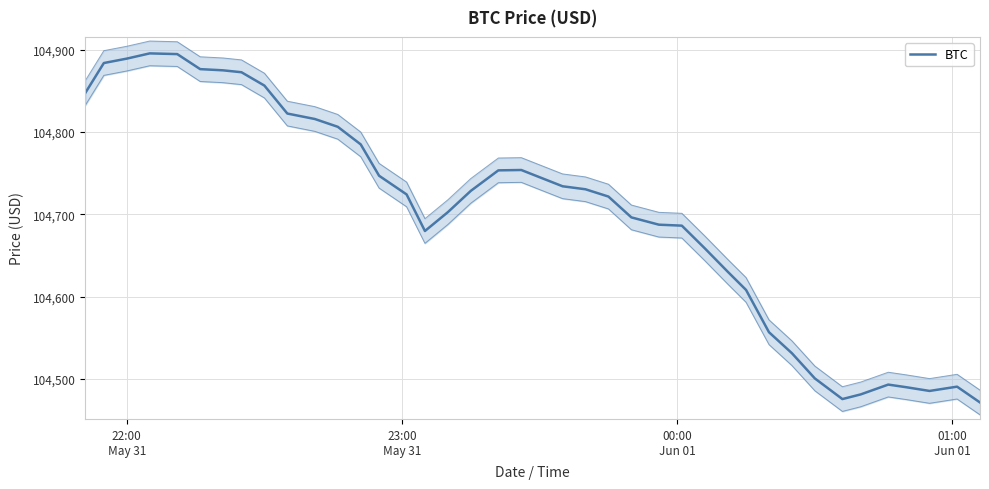

What is the average value?

104702.1